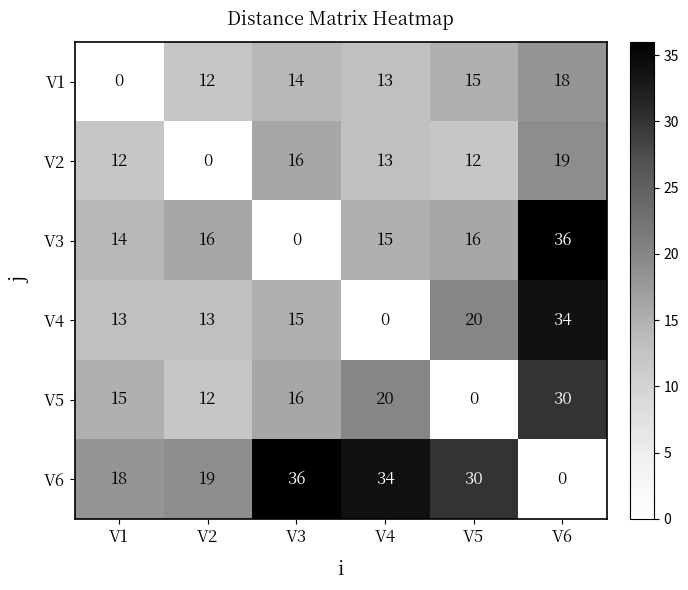

What is the total value across all series at V3?

97